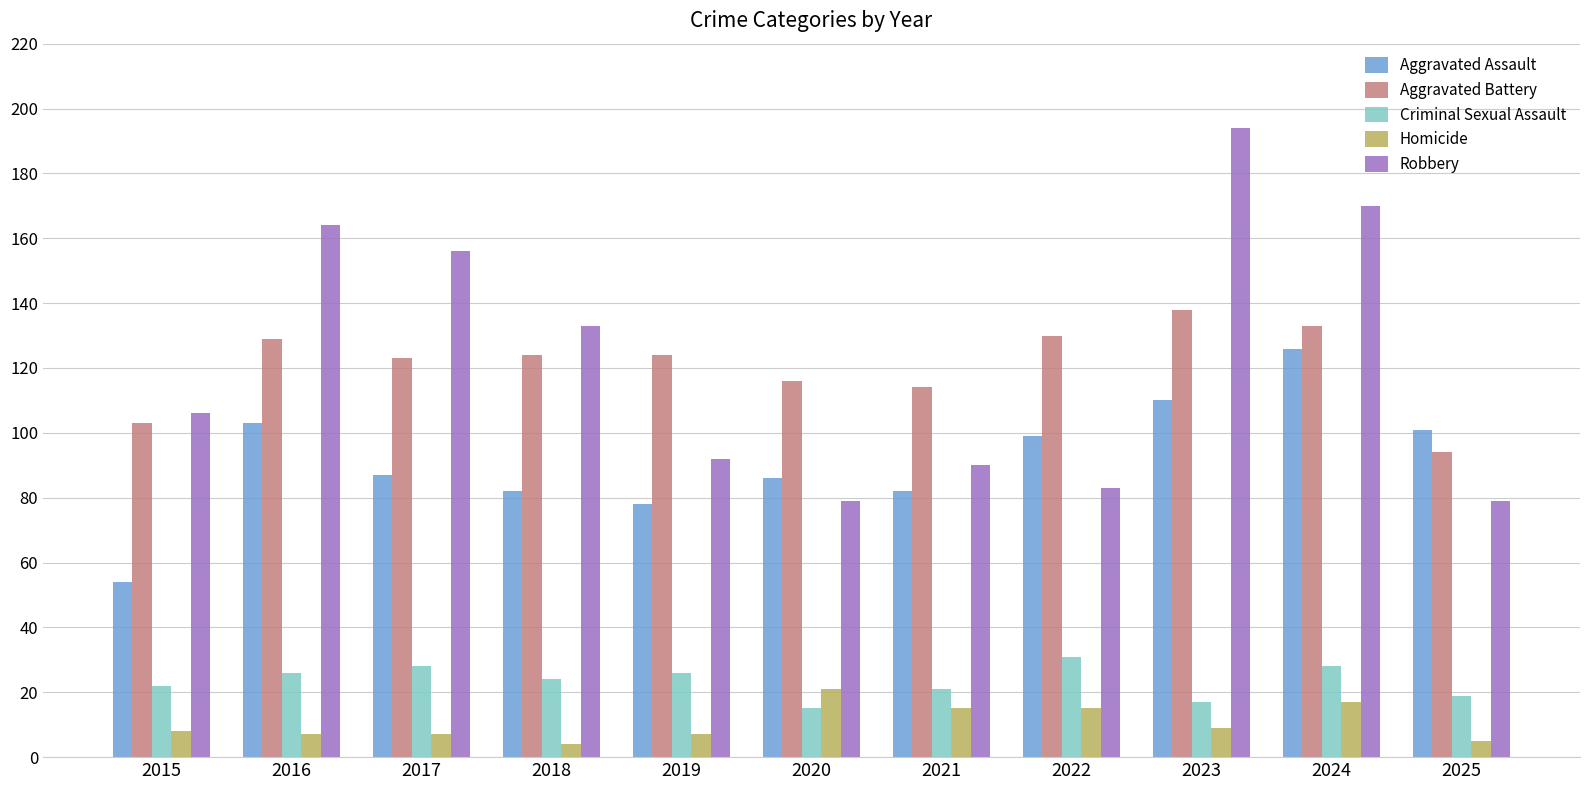

At how many categories does at least one series exceed 142?

4